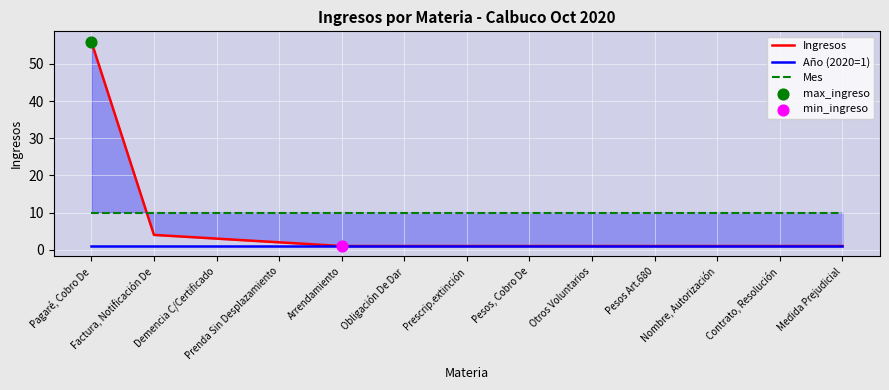

Which series has the largest Y range (max minus min)?

Ingresos